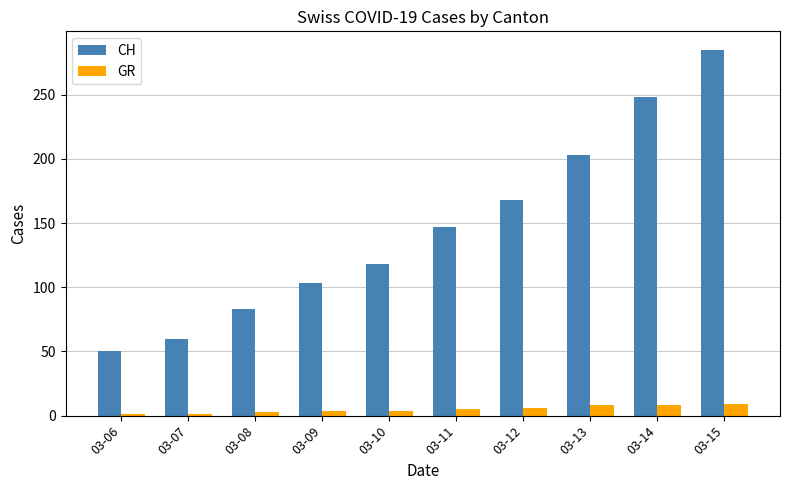

Rank the categories by CH value from lowest to highest.

03-06, 03-07, 03-08, 03-09, 03-10, 03-11, 03-12, 03-13, 03-14, 03-15